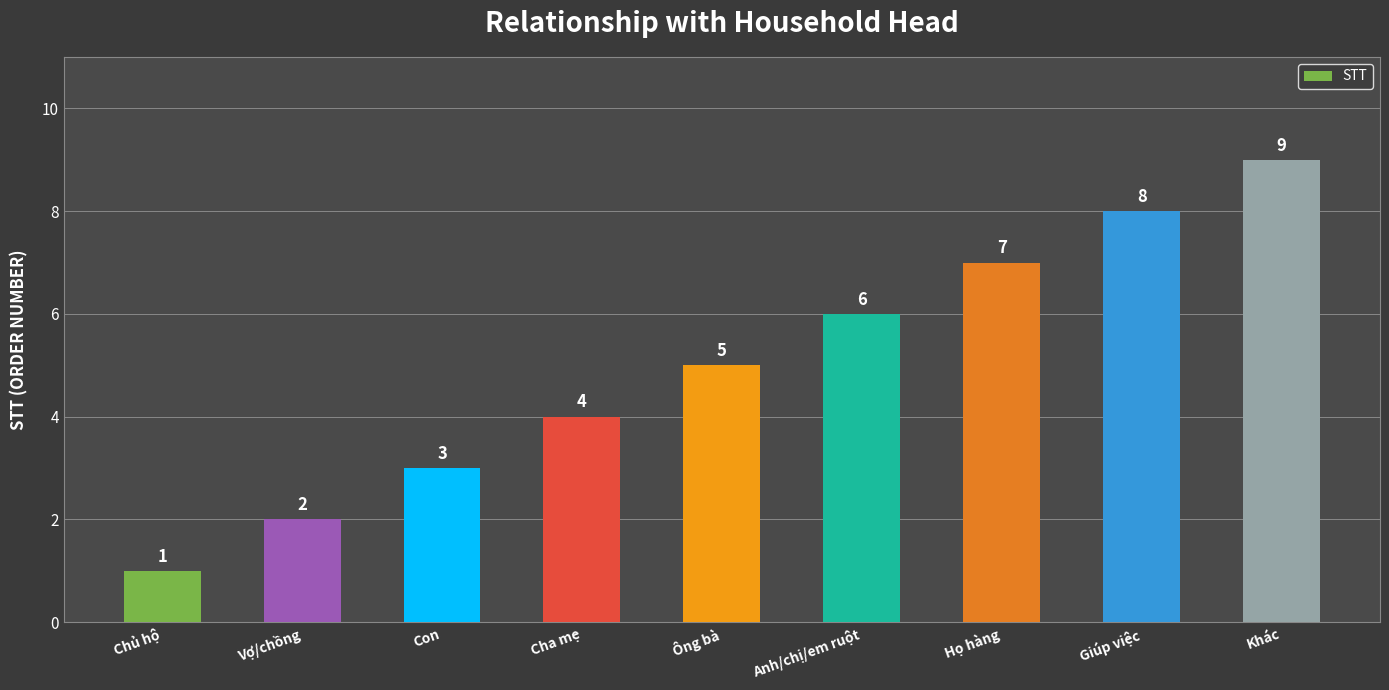

Between Họ hàng and Con, which is larger?

Họ hàng